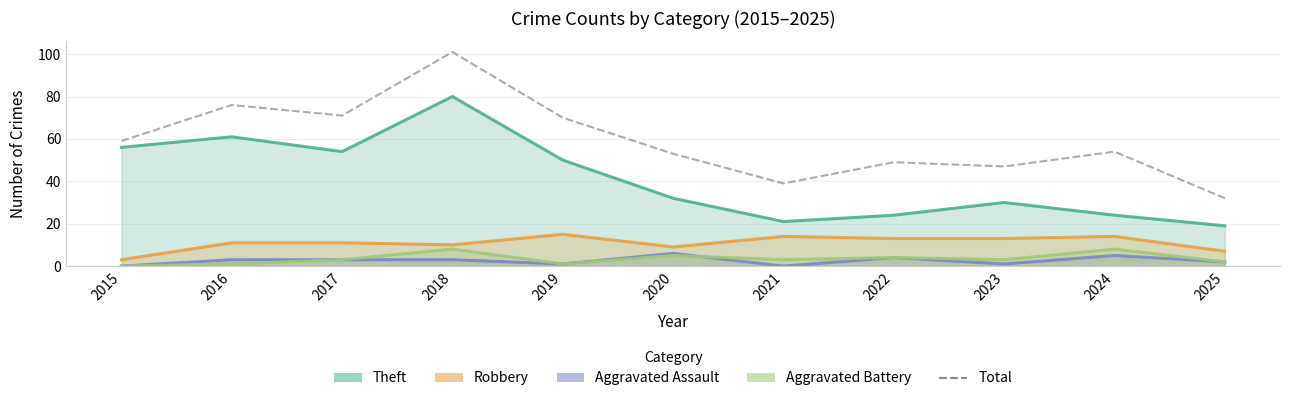

Between 2019 and 2017, which is larger?

2017